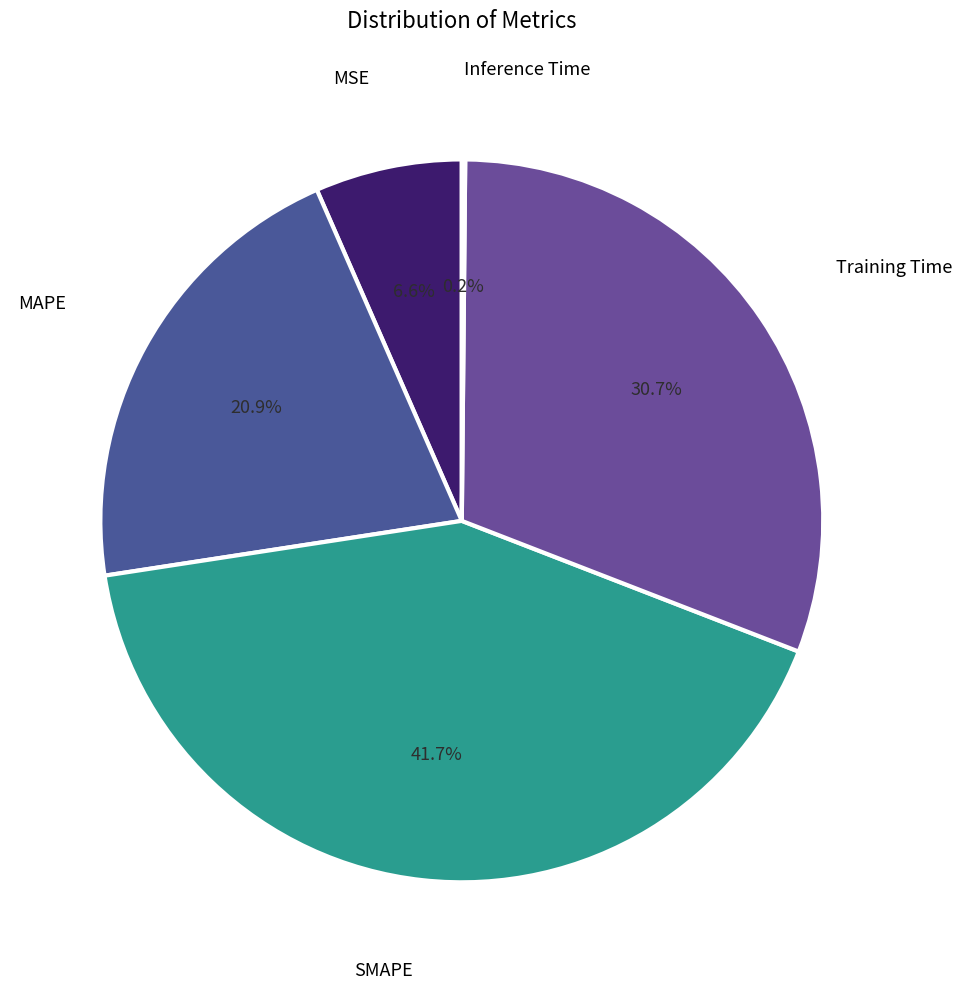

What is the largest slice in the pie chart?

SMAPE